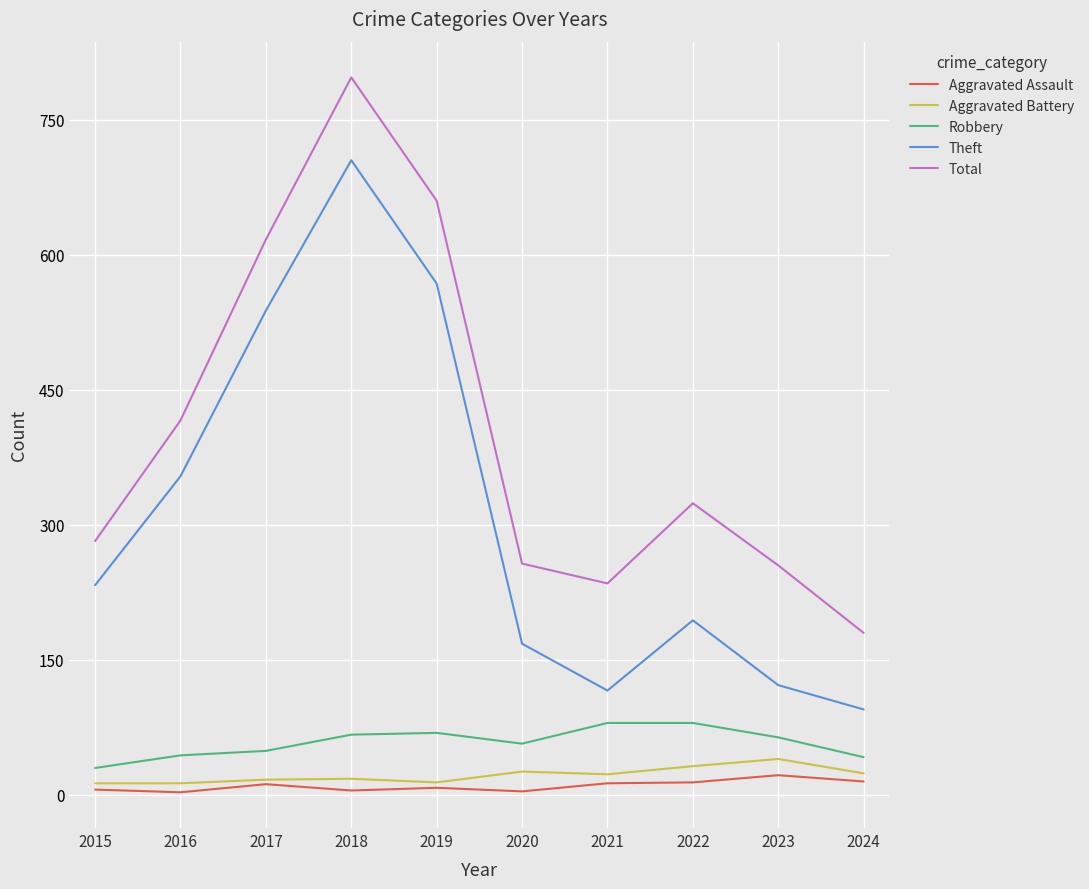

Which label corresponds to the largest value in the chart?

2018